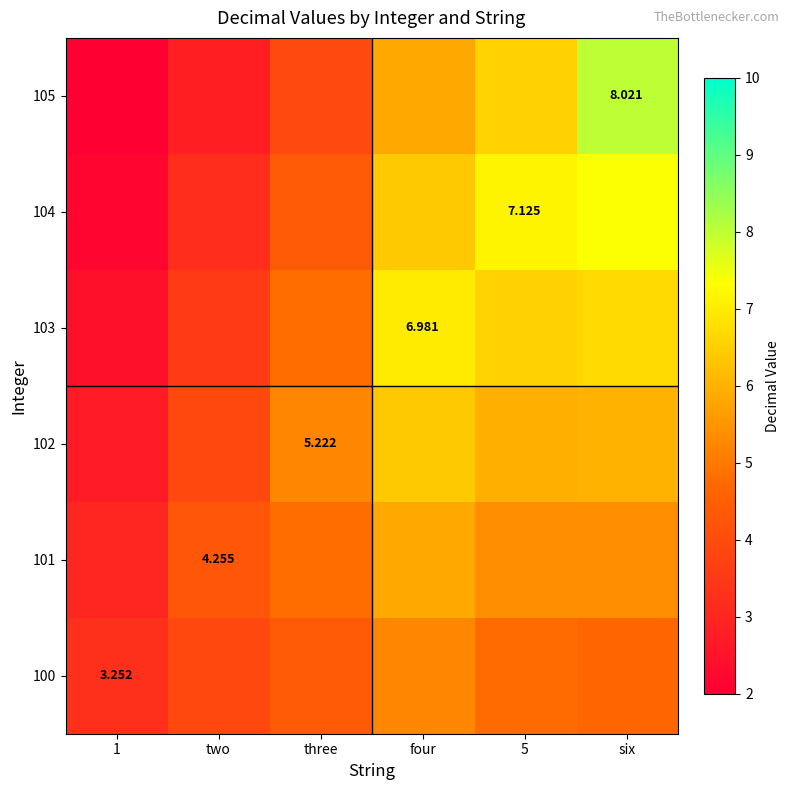

What is the total value across all series at three?

27.4